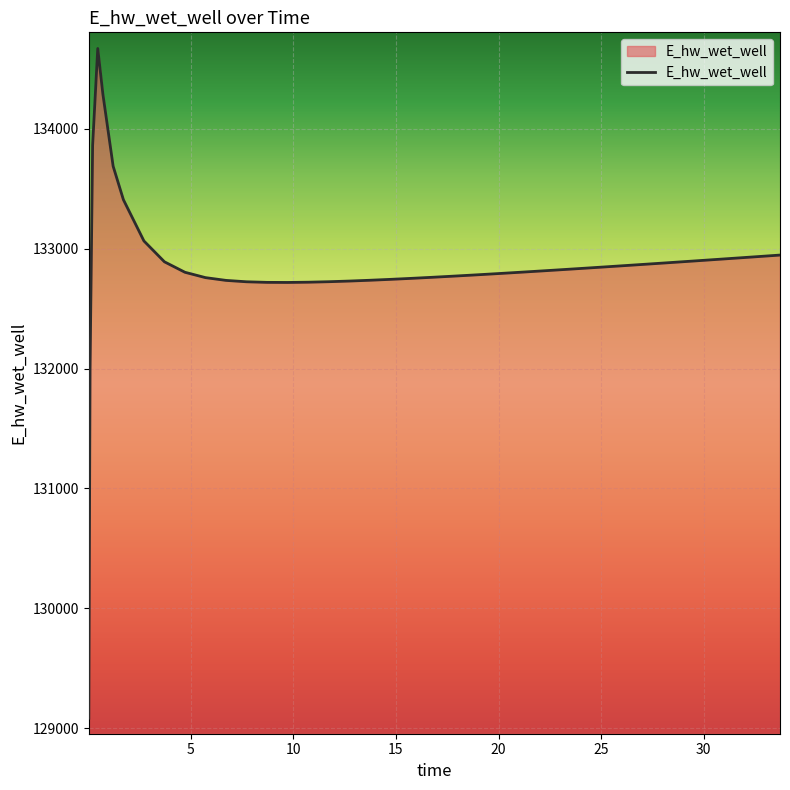

What is the maximum value shown in the chart?

134667.4